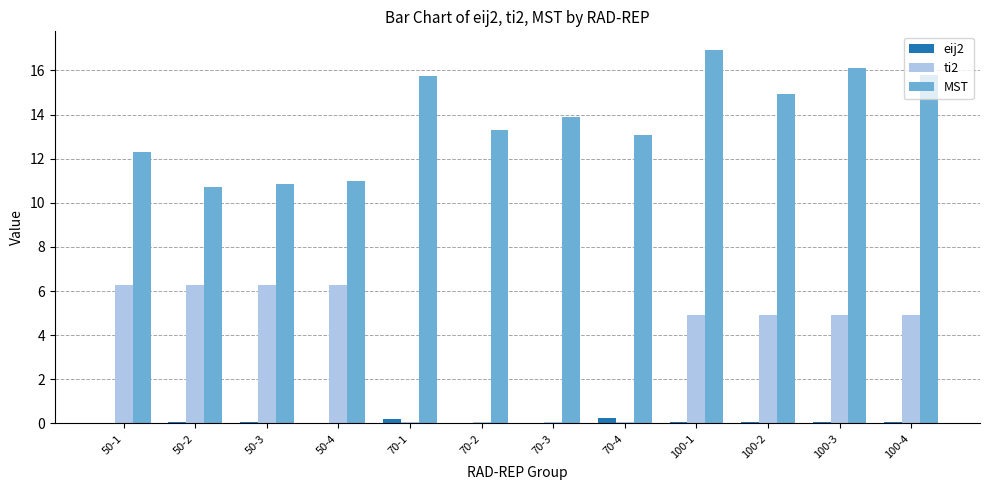

True or false: ti2 has a value of 3.3 at 50-4.

False